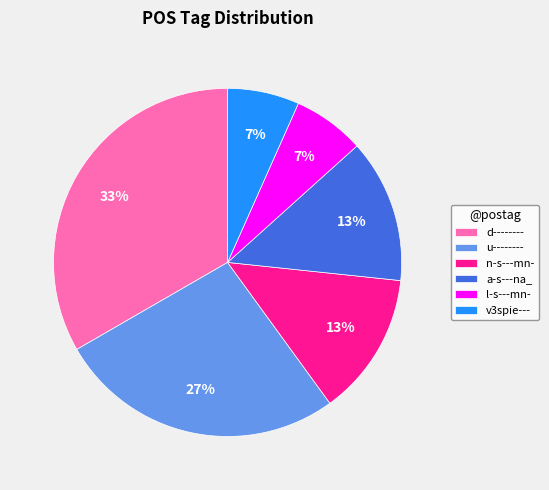

Do u-------- and d-------- together represent more than half of the pie?

Yes